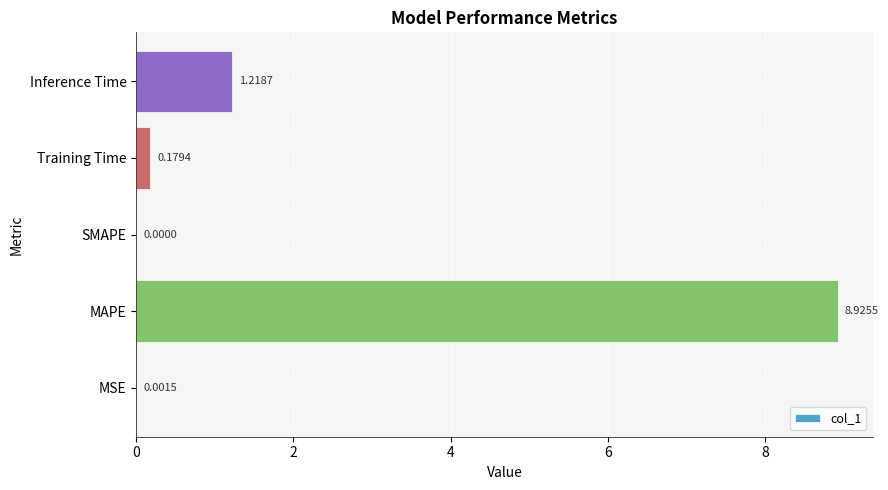

Which label corresponds to the largest value in the chart?

MAPE